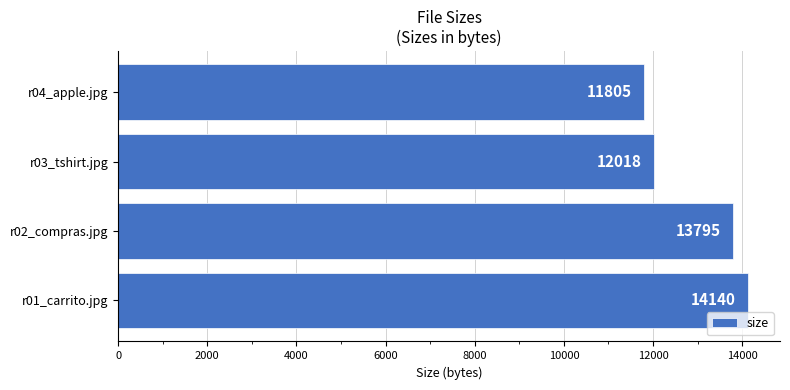

Does the chart contain any negative values?

No